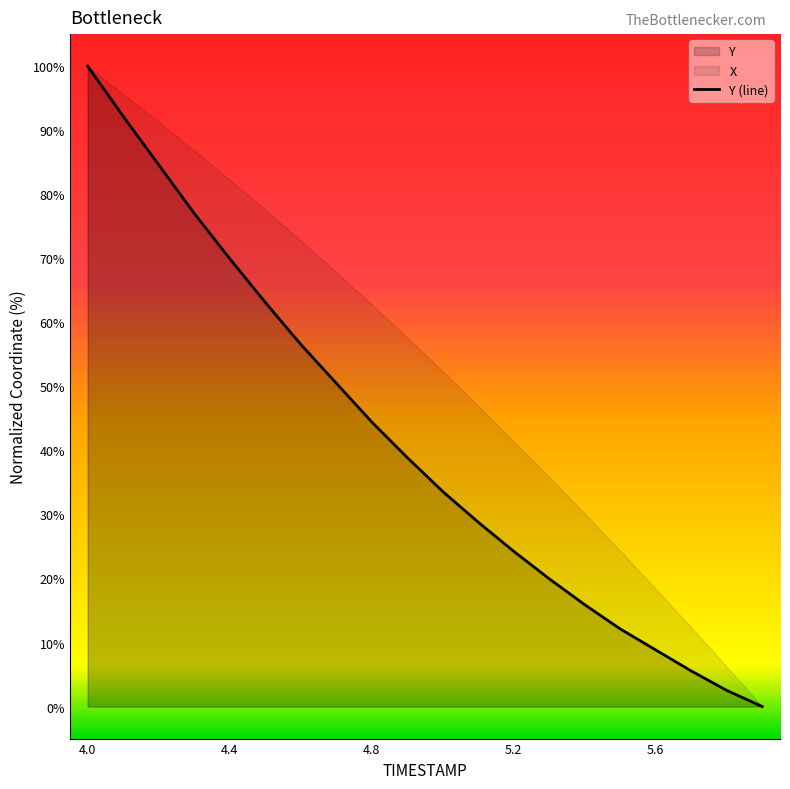

True or false: there are more than 2 points higher than both neighbors.

False